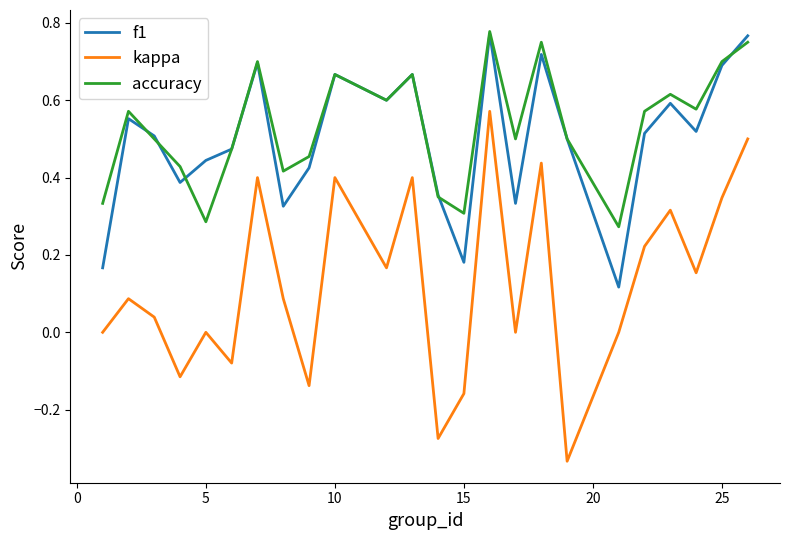

True or false: f1 and kappa cross at least once.

False